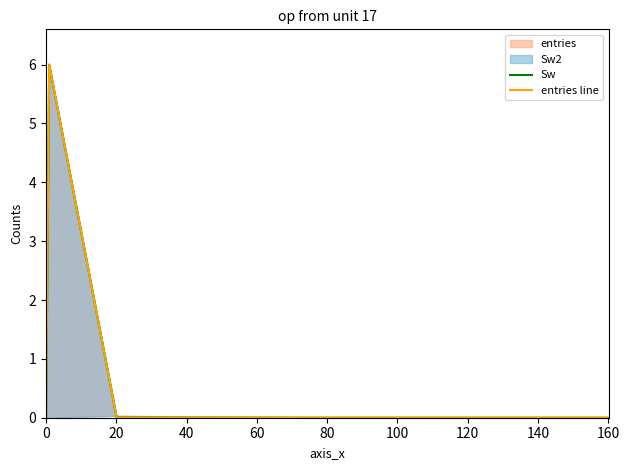

Reading left to right, extract all data points from this chart.

Sw: 0.0	6.0	0.0	0.0	0.0	0.0	0.0	0.0	0.0	0.0
entries line: 0.0	6.0	0.0	0.0	0.0	0.0	0.0	0.0	0.0	0.0